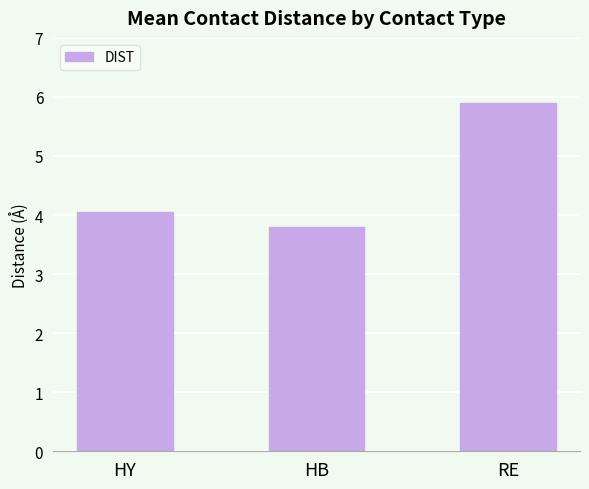

List the labels in order of value, largest first.

RE, HY, HB